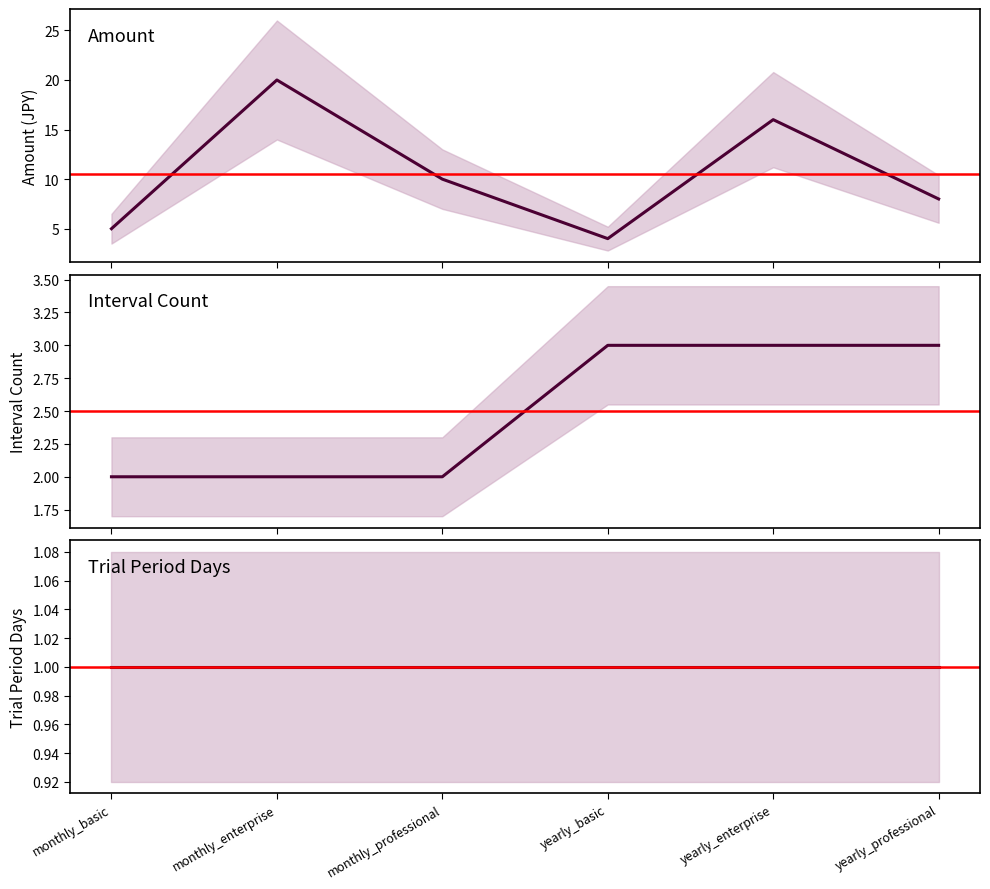

Reading left to right, list all the values displayed in this chart.

Amount: monthly_basic=5	monthly_enterprise=20	monthly_professional=10	yearly_basic=4	yearly_enterprise=16	yearly_professional=8
Interval Count: monthly_basic=2	monthly_enterprise=2	monthly_professional=2	yearly_basic=3	yearly_enterprise=3	yearly_professional=3
Trial Period Days: monthly_basic=1	monthly_enterprise=1	monthly_professional=1	yearly_basic=1	yearly_enterprise=1	yearly_professional=1